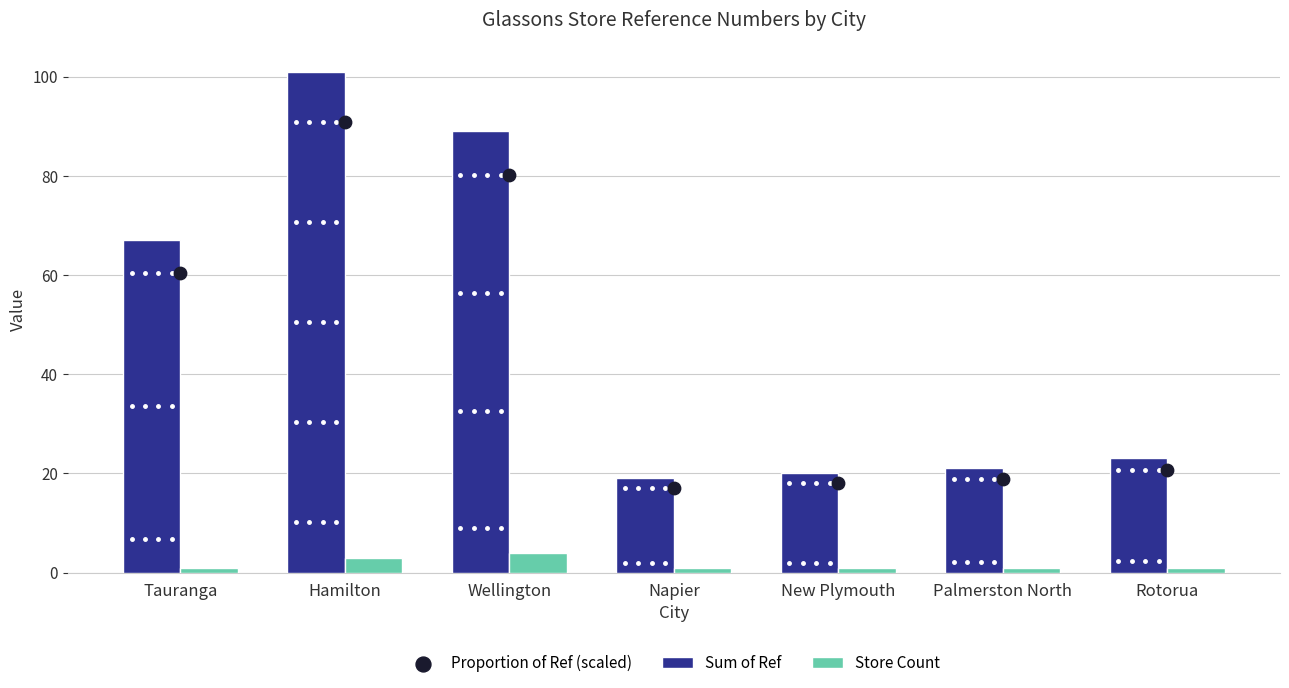

Which series has the largest Y range (max minus min)?

Sum of Ref